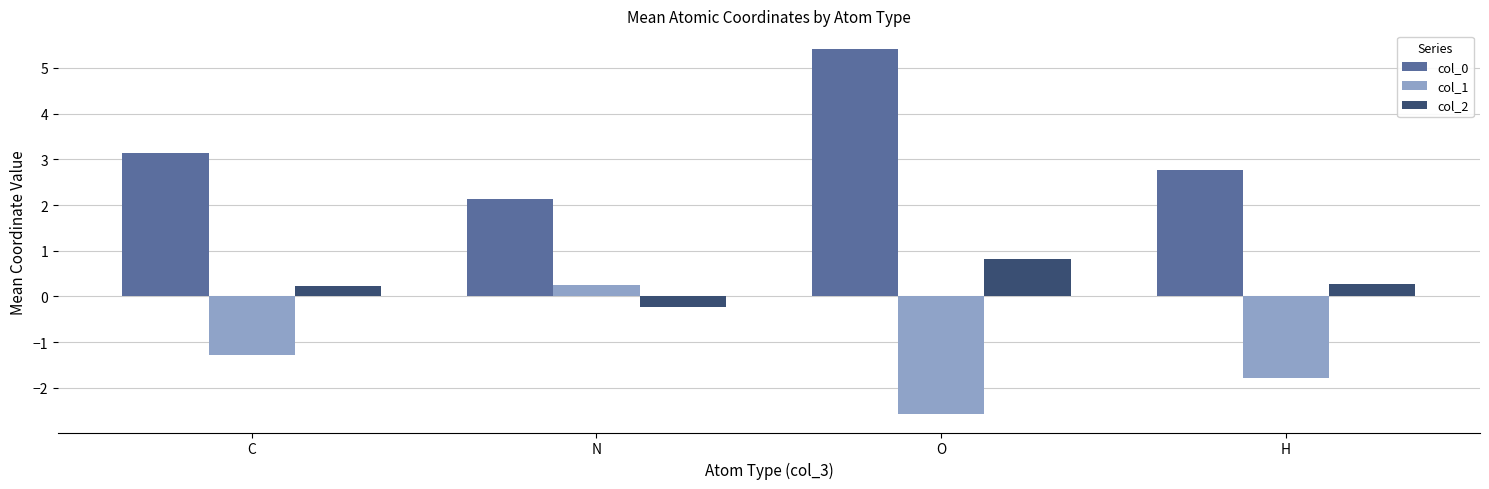

What is the minimum value shown in the chart?

-2.6